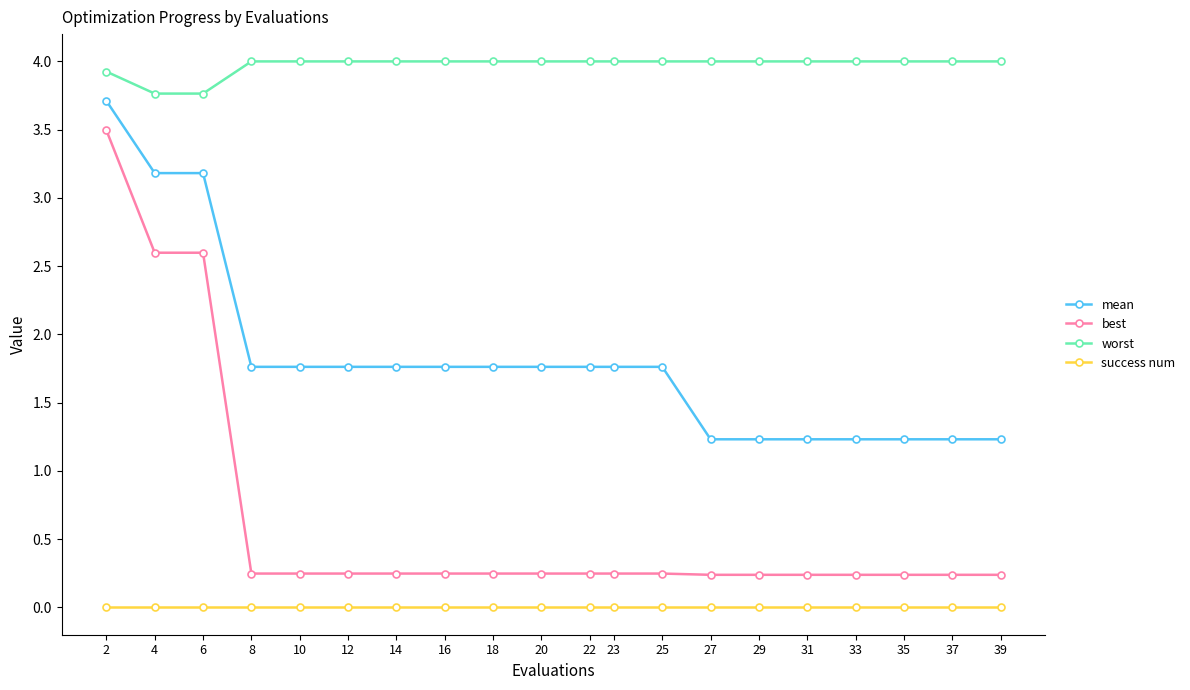

Is the value of success num at 22 greater than the value of best at 35?

No